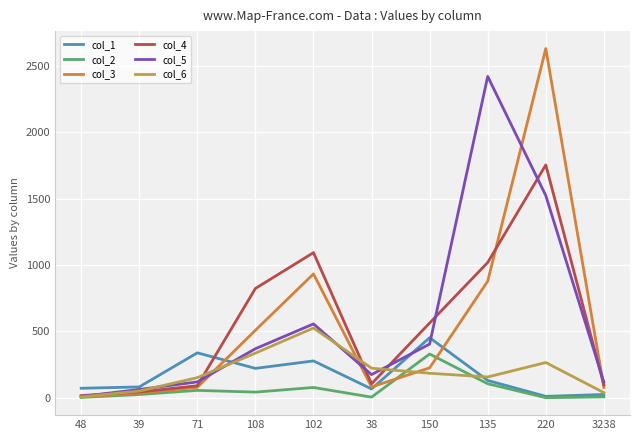

Which series changed the most between 102 and 135?

col_5